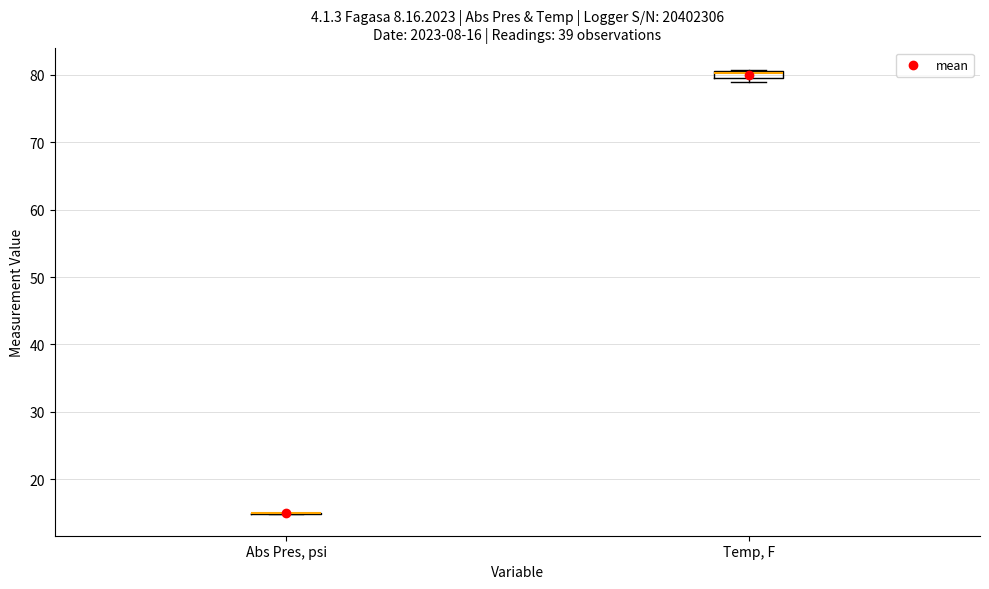

Comparing the boxes themselves (not the whiskers), which one is the tallest?

Temp, F